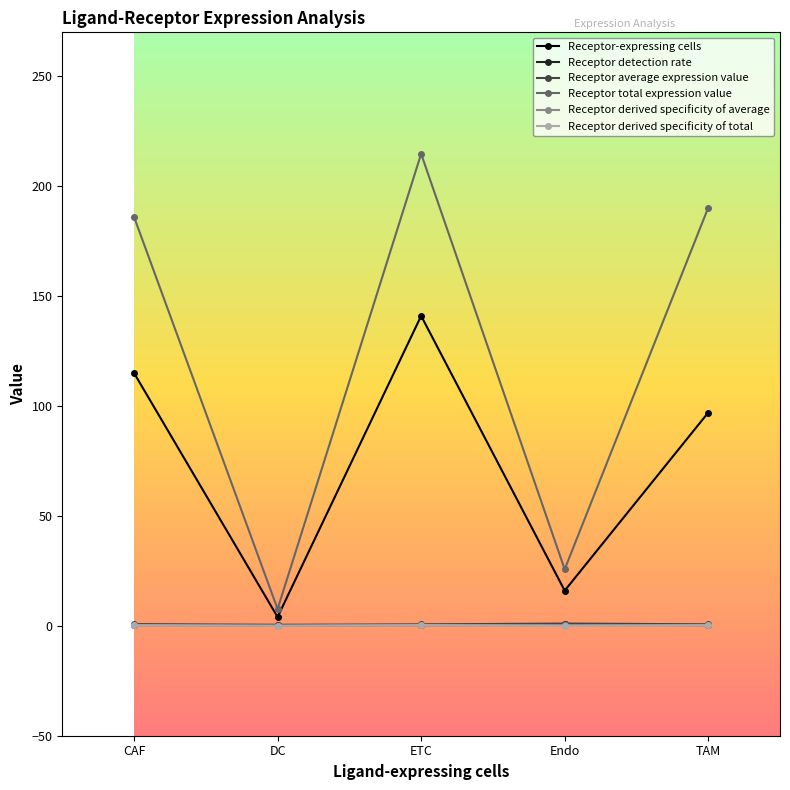

What is the sum of all Receptor detection rate values?

2.1